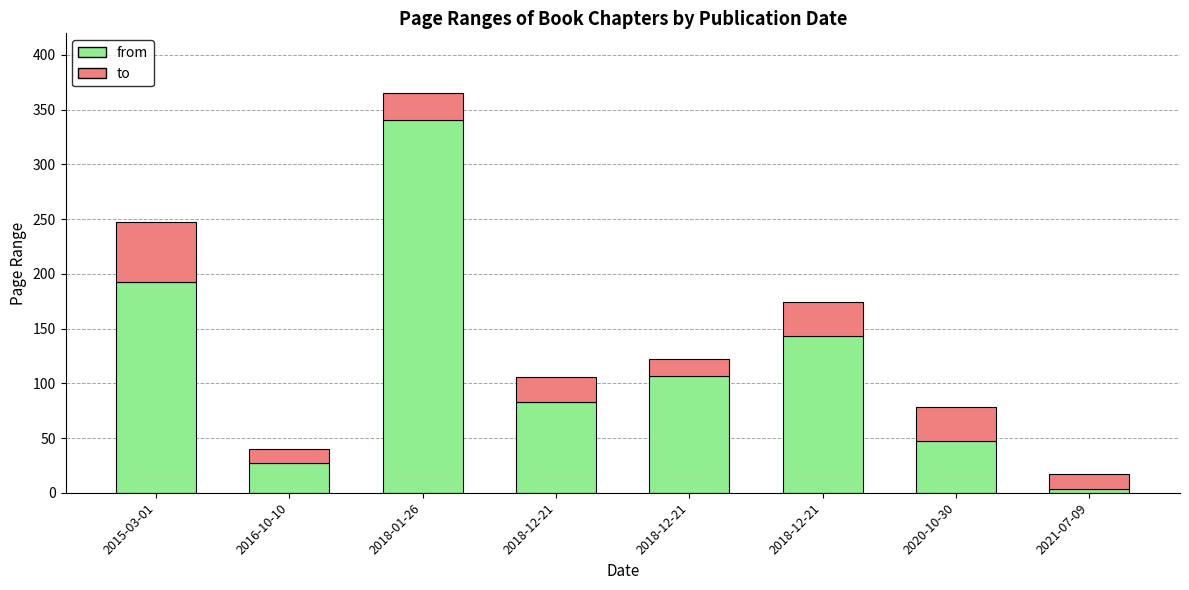

Are the bars horizontal?

No